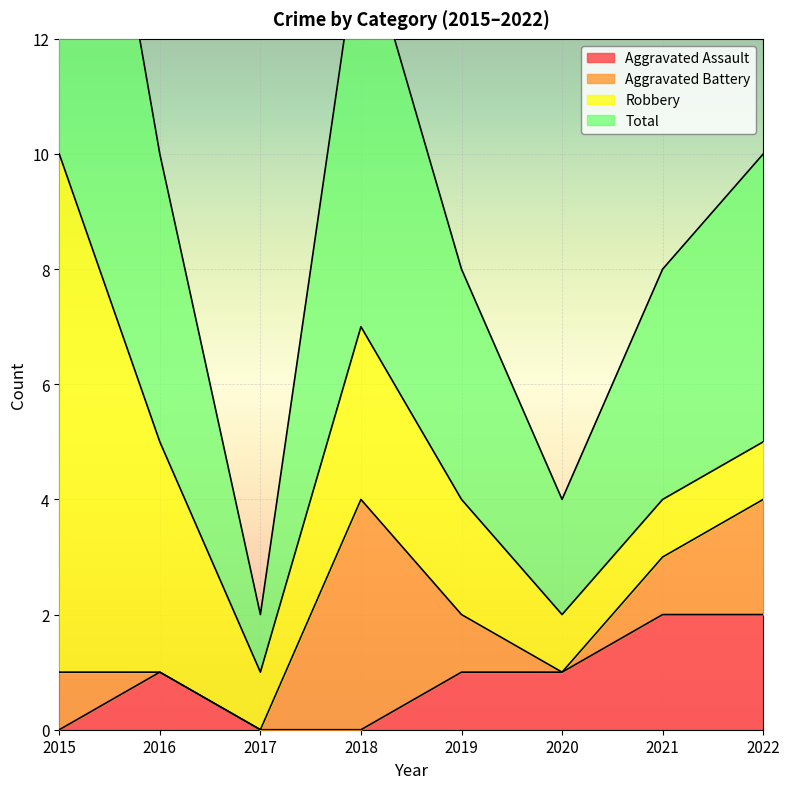

The Aggravated Assault series shows 0 at 2017. True or false?

True